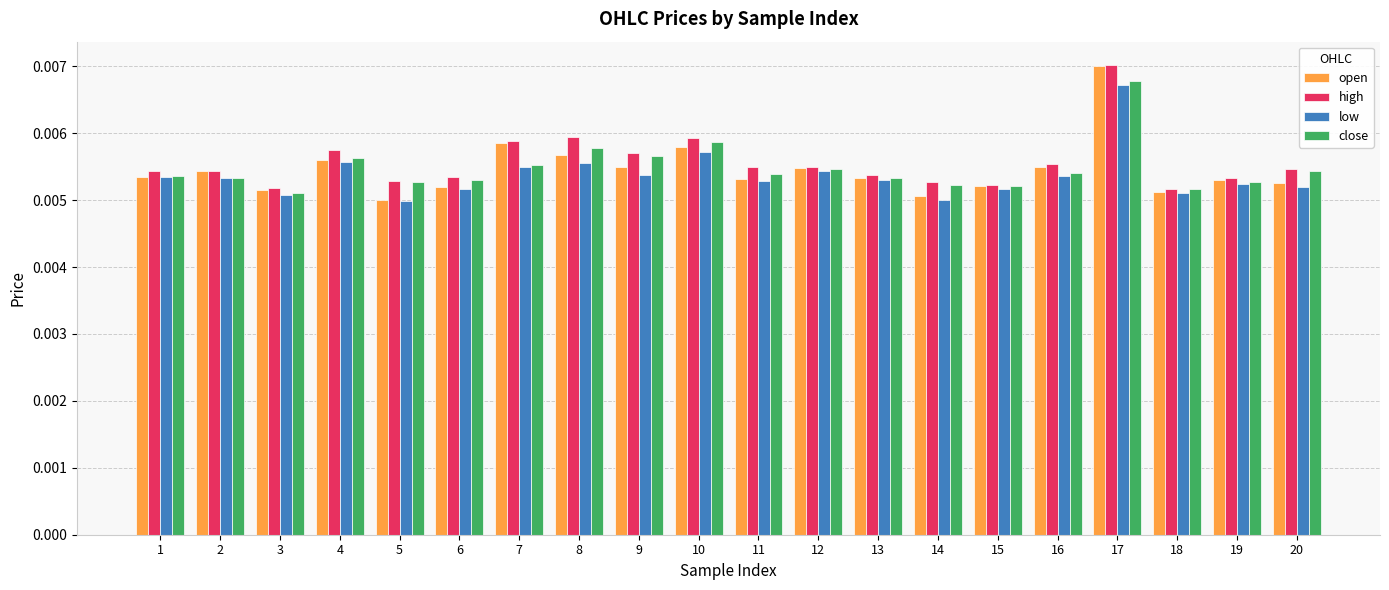

What are all the series names shown in the legend?

open, high, low, close